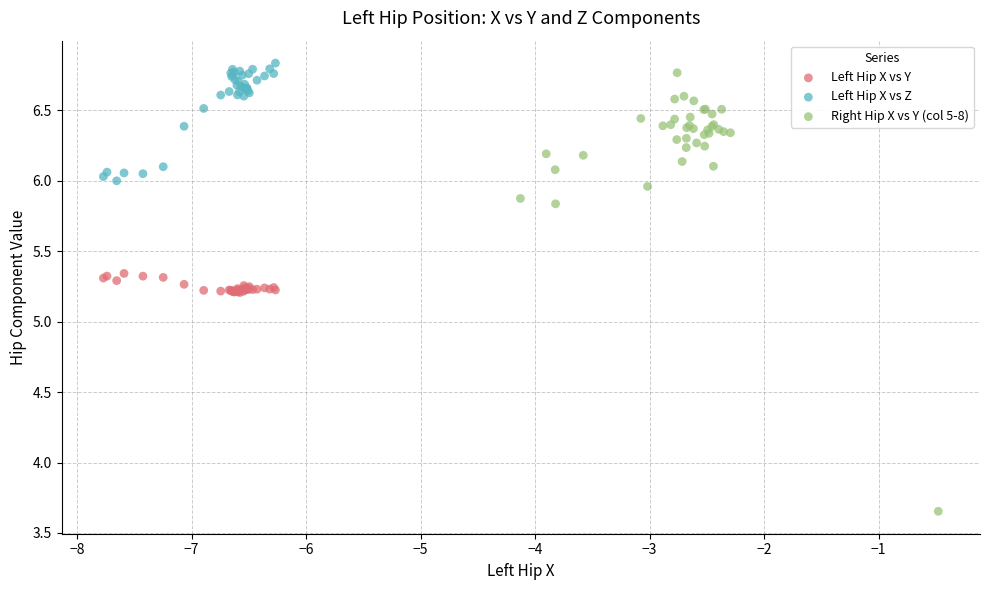

Which series contains the highest Y value?

Left Hip X vs Z